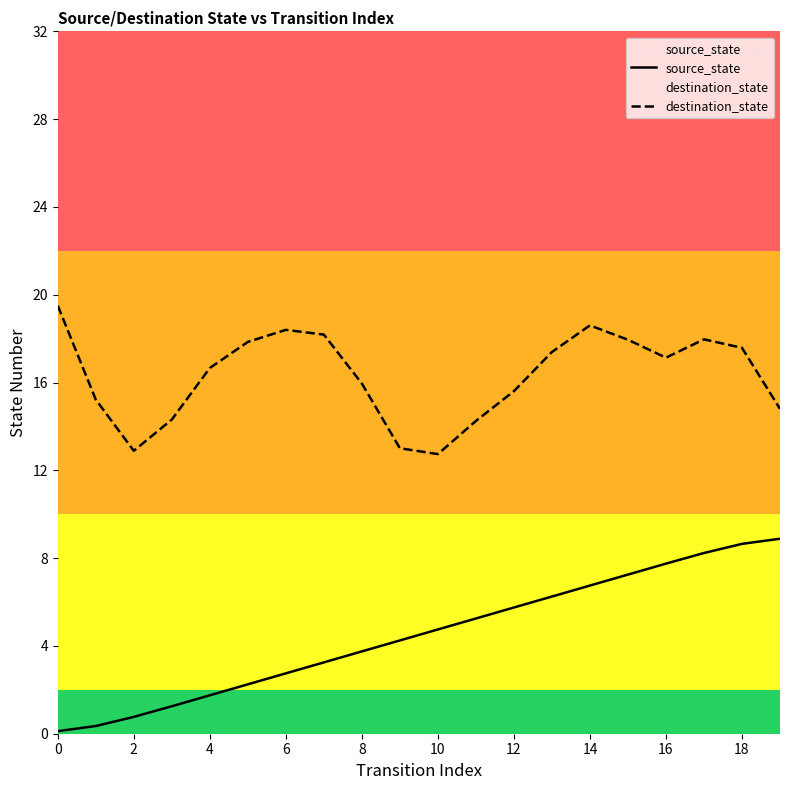

At 4, list the series in order from smallest to largest.

source_state, destination_state